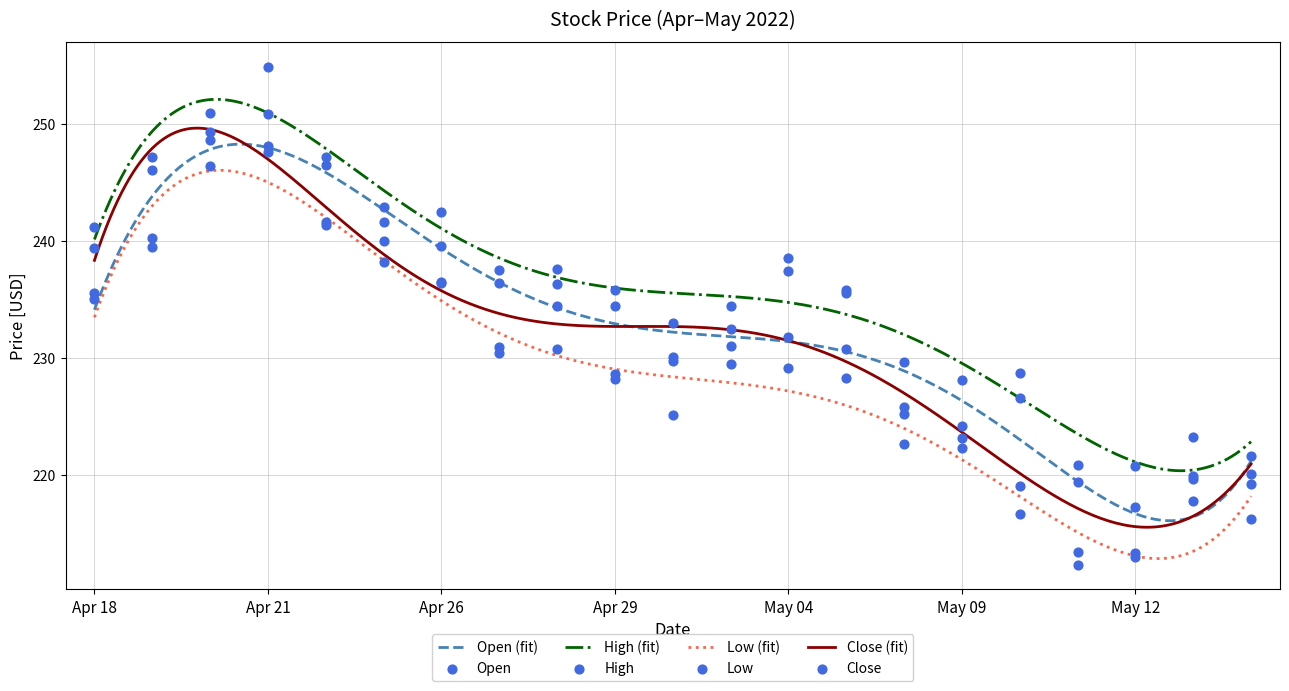

Is the value of High at 2022-05-02 greater than the value of Open at 2022-05-11?

Yes